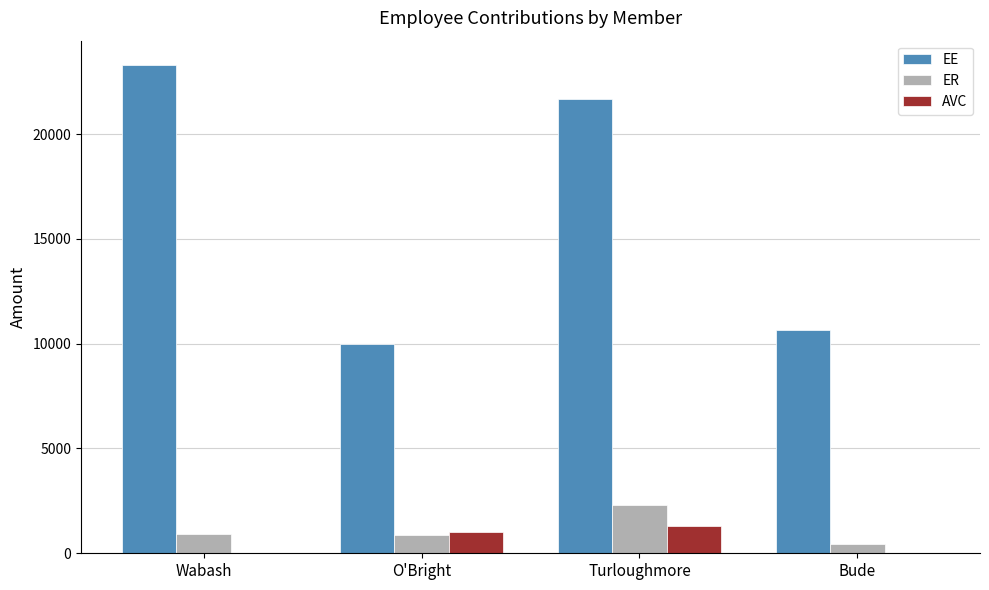

Does the chart contain stacked bars?

No